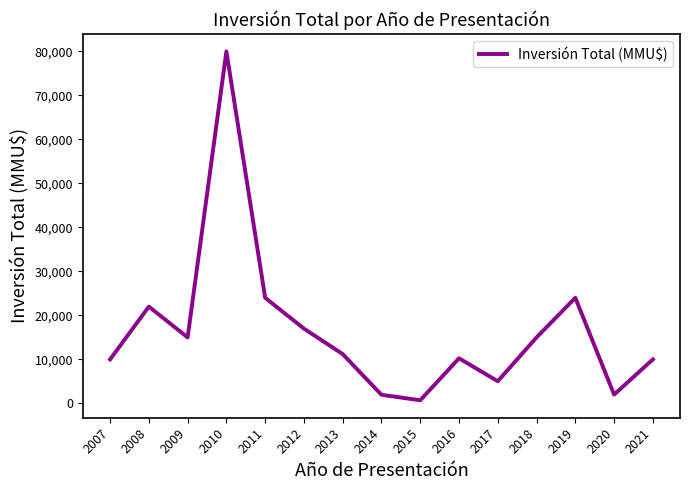

Which has a higher value, 2007 or 2020?

2007